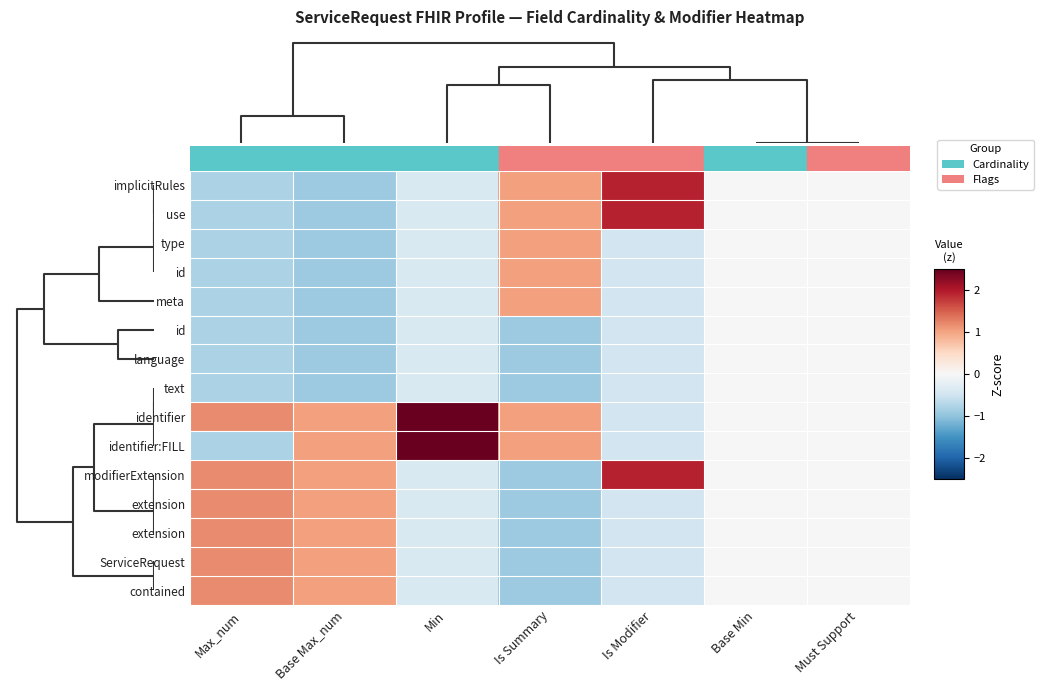

At how many categories does at least one series exceed 1?

5